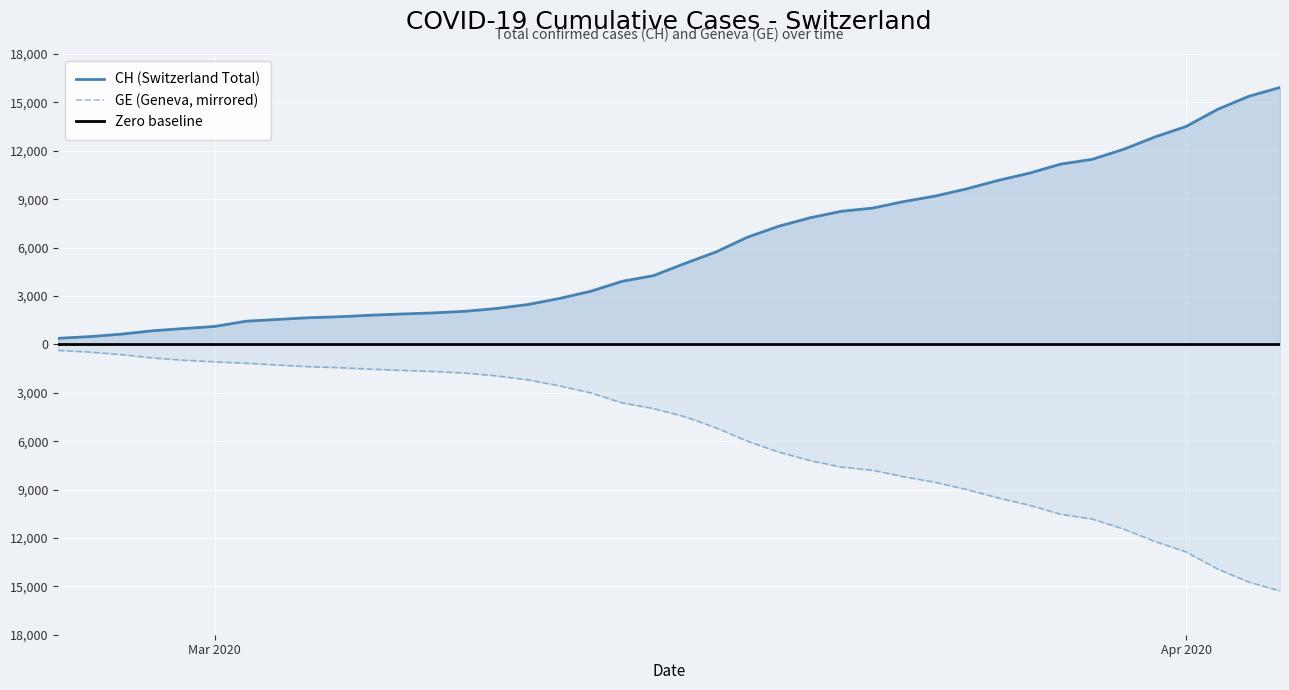

What is the minimum value shown in the chart?

-15284